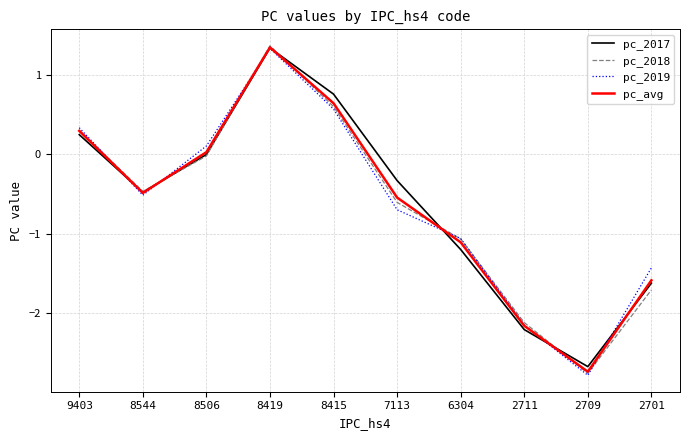

Is the value of pc_2018 at 8544 greater than the value of pc_2017 at 2709?

Yes